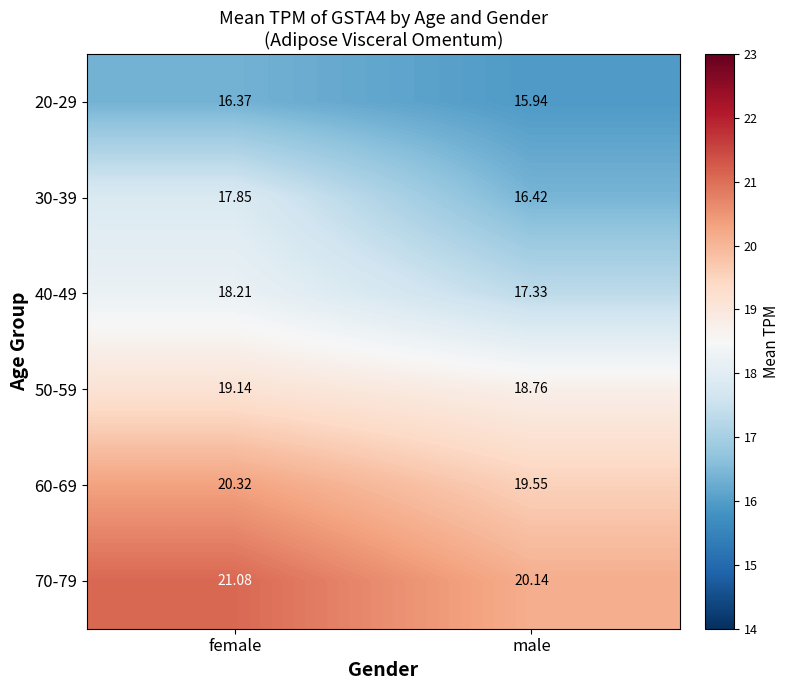

Where does the 70-79 series first go above 21?

female